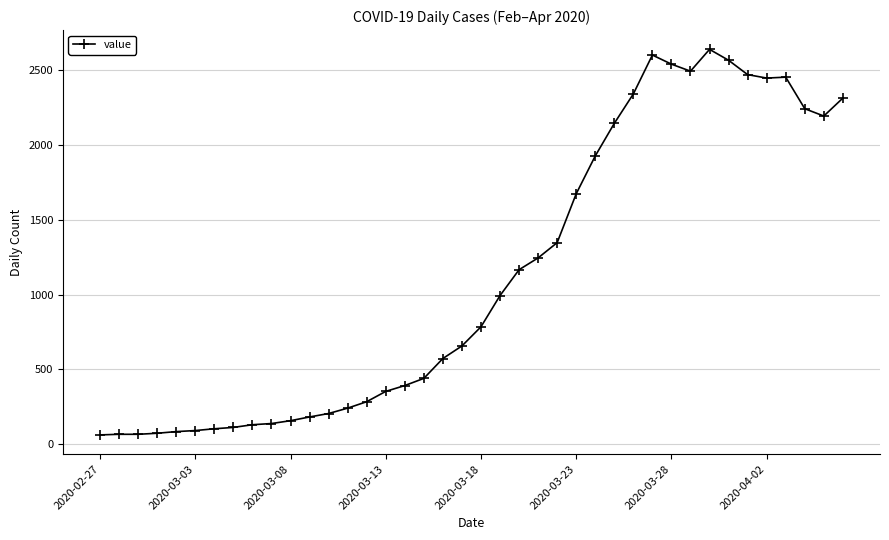

What is the minimum value shown in the chart?

61